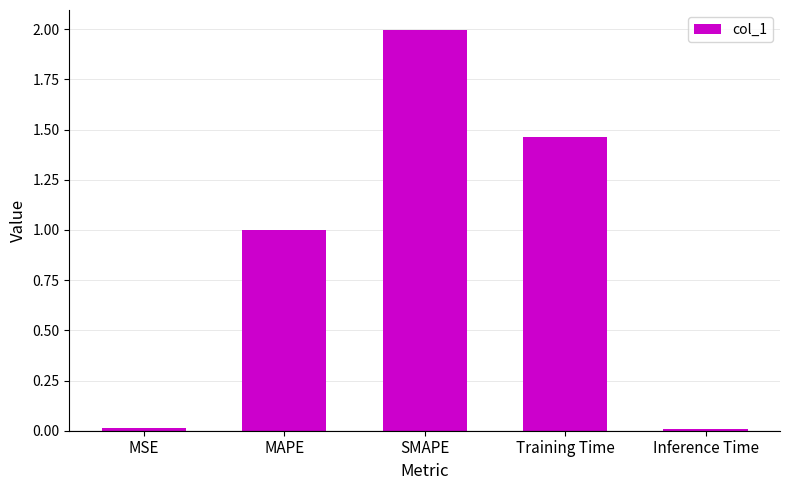

Are the bars horizontal?

No